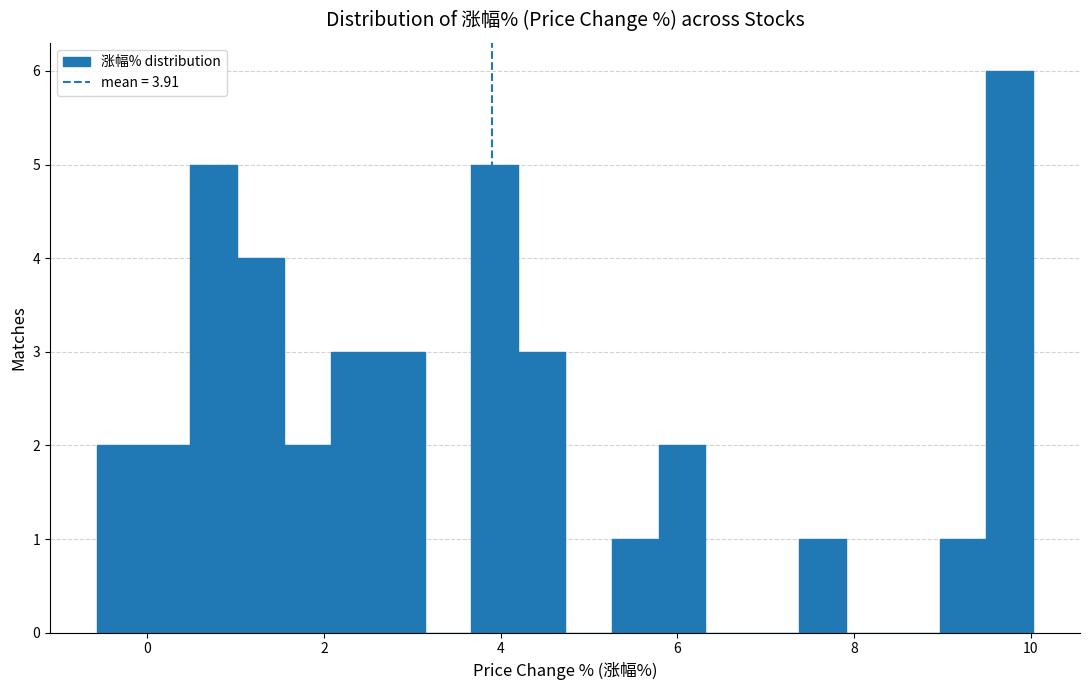

Around what value on the x-axis is the tallest bar? Give the approximate position of its centre, as read against the axis.

9.8